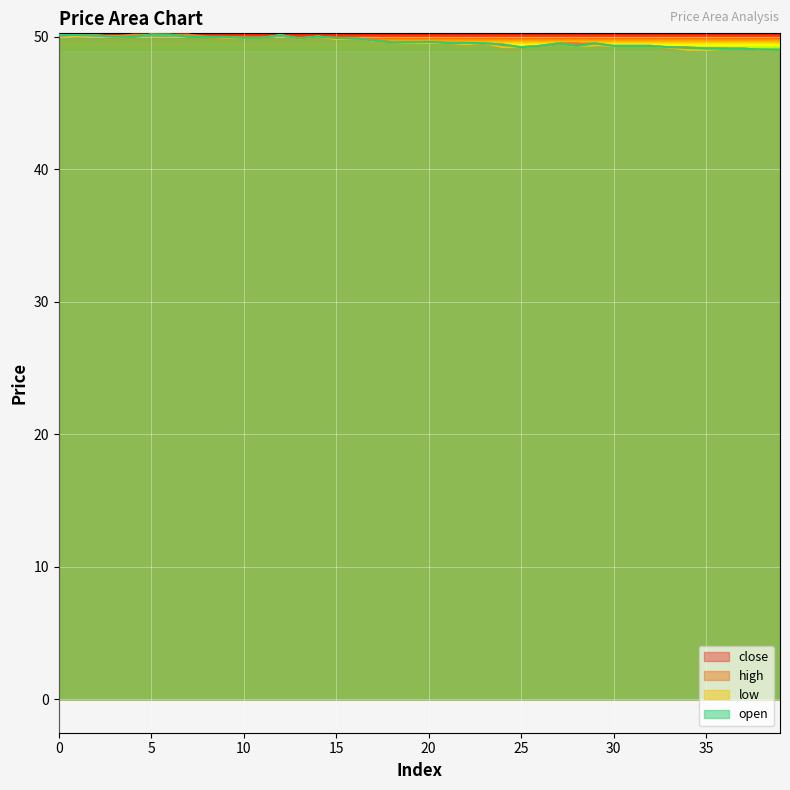

What is the difference between the maximum and minimum values in the open series?

1.1